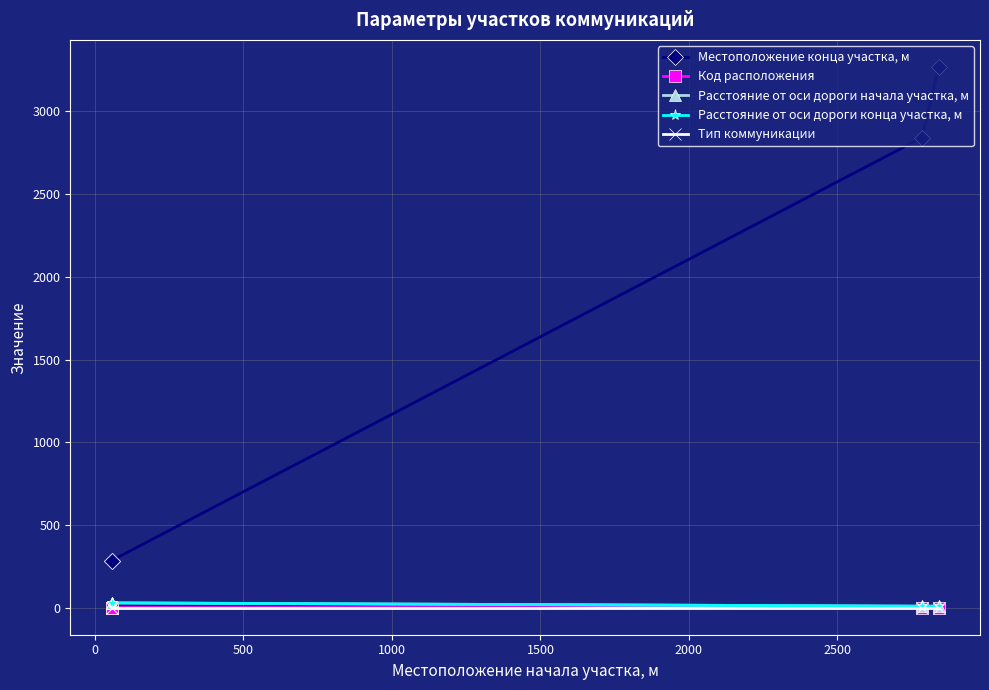

Does the chart display data point markers on the line(s)?

Yes